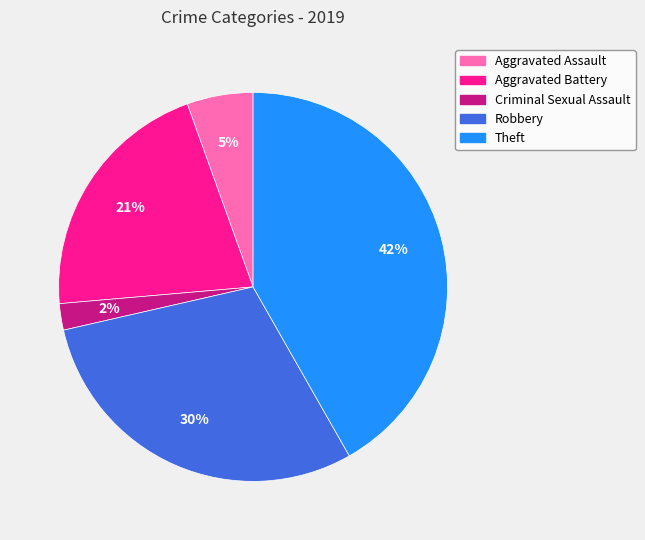

True or false: Aggravated Battery accounts for 16% of the total.

False